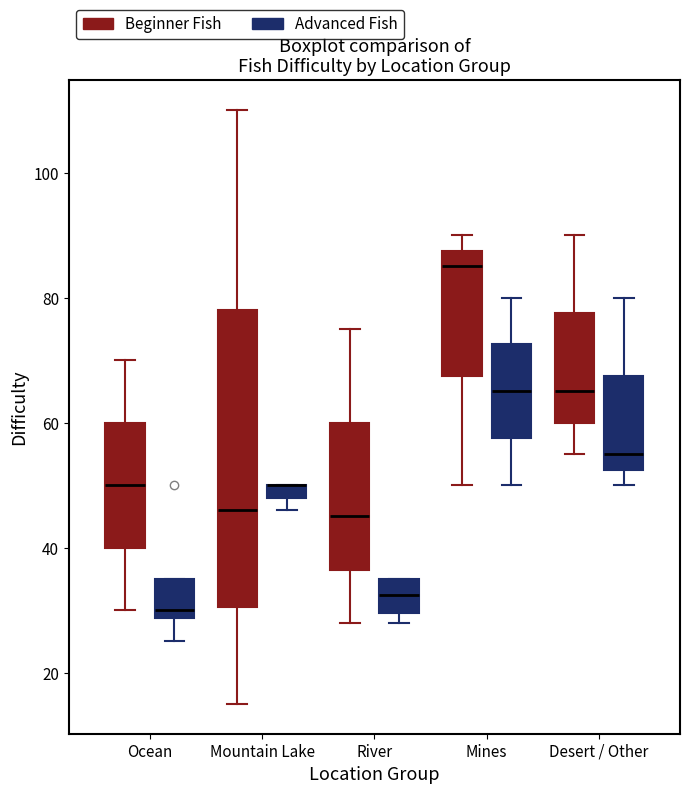

Where does the upper whisker of the box for Desert / Other (Advanced Fish) end on the y-axis? The values are not printed on the chart, so give them approximately, as read against the axis.

80